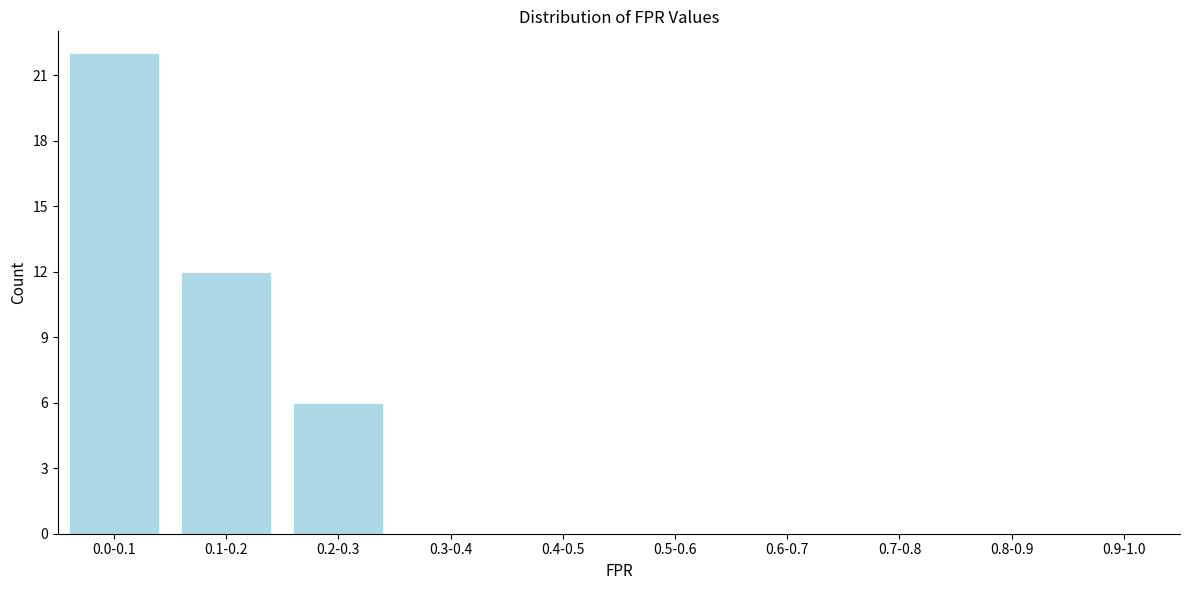

Reading left to right, what are all the values shown in this chart?

0.0-0.1=22	0.1-0.2=12	0.2-0.3=6	0.3-0.4=0	0.4-0.5=0	0.5-0.6=0	0.6-0.7=0	0.7-0.8=0	0.8-0.9=0	0.9-1.0=0